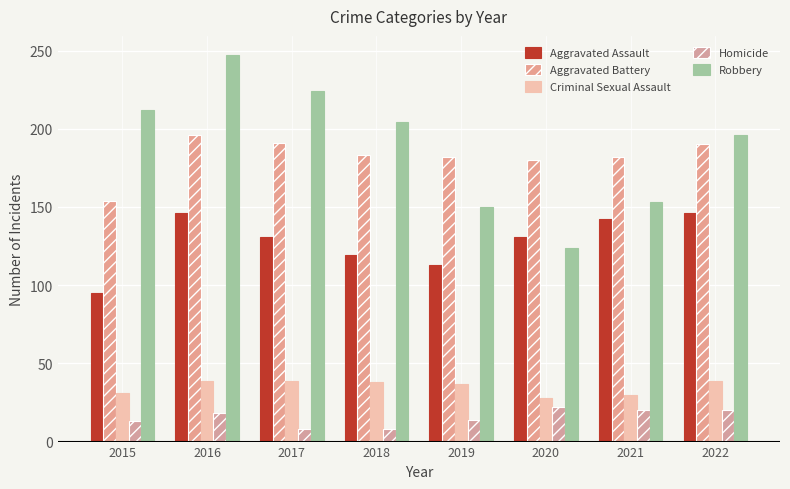

Is it true that Robbery equals 92 at 2015?

False